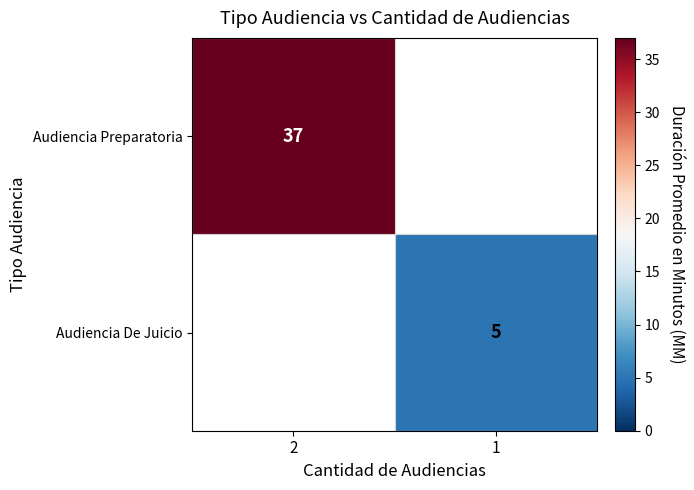

The Audiencia De Juicio series shows 5 at 1. True or false?

True